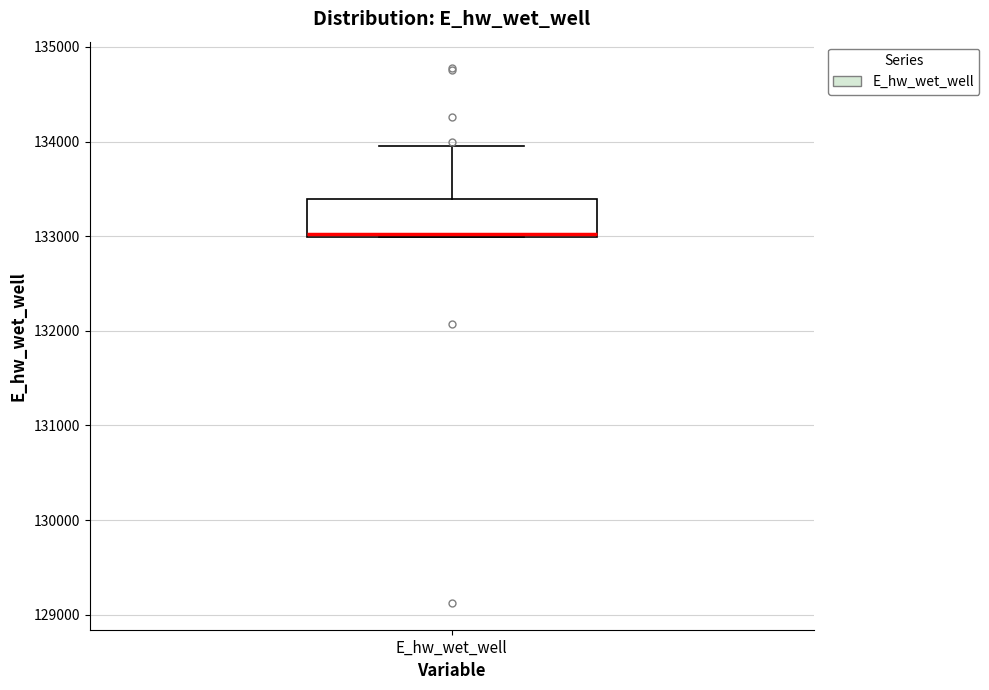

Transcribe this box plot: give where the median line is, the range the box spans, and where the two whiskers end, as read against the y-axis. The values are not printed on the chart, so give them approximately, as read against the axis.

median 133000, box 133000 to 133400, whiskers 133000 to 134000